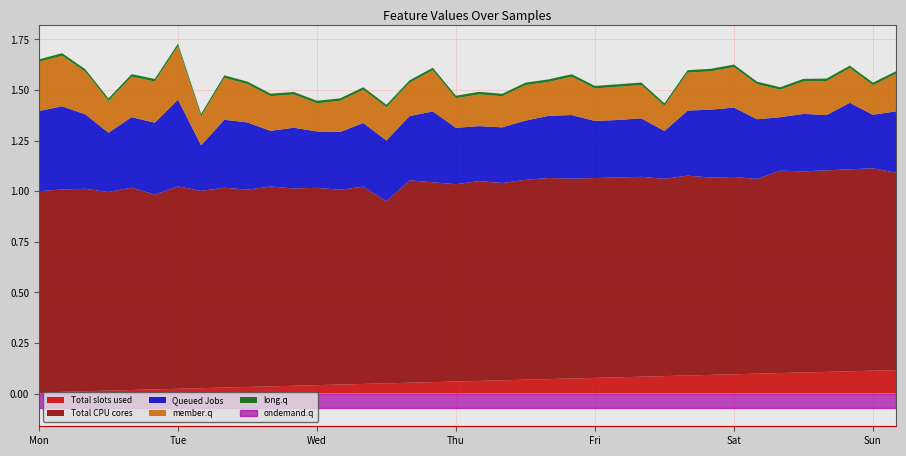

The ondemand.q series shows 0.0 at Sun. True or false?

False